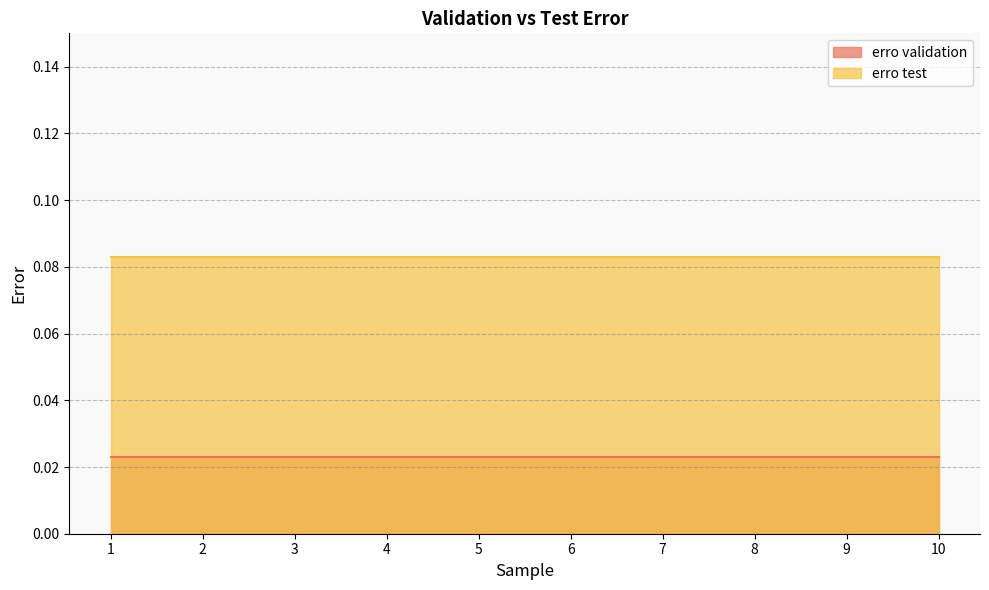

True or false: erro test has more than 1 interior local peaks.

False